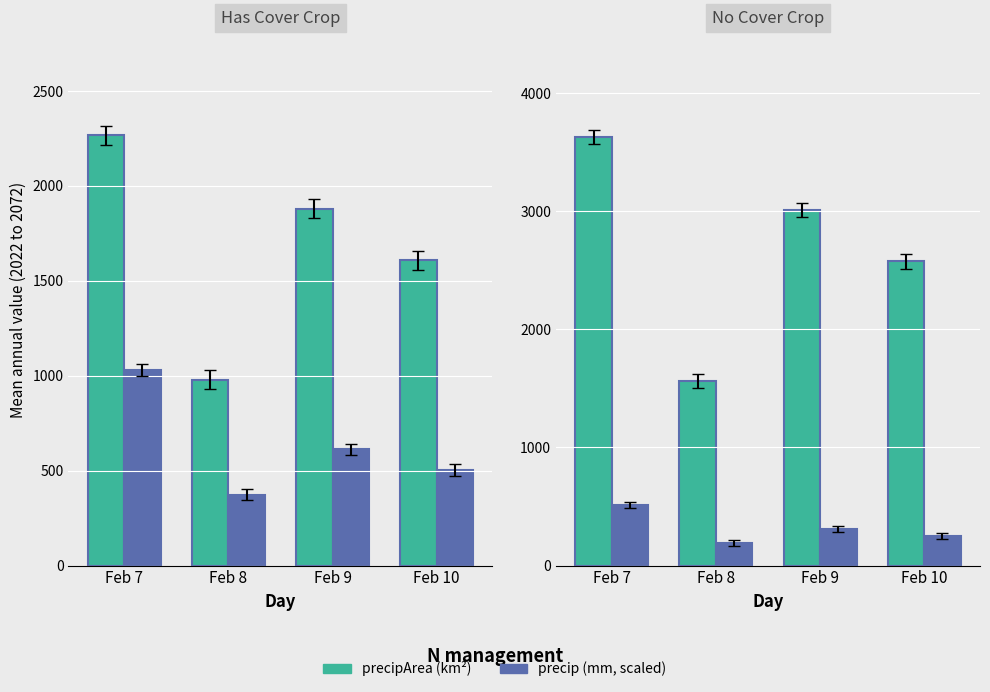

Where is precip ×100 (mm) nearest to the value 350?

Feb 9